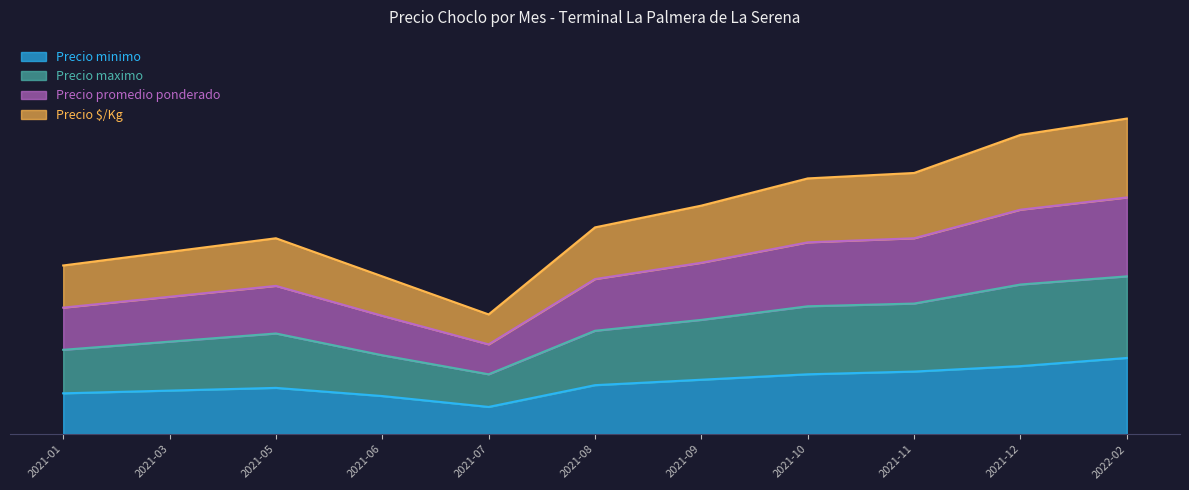

Reading left to right, what are all the values shown in this chart?

Precio minimo: 150	160	170	140	100	180	200	220	230	250	280
Precio maximo: 310	340	370	290	220	380	420	470	480	550	580
Precio promedio ponderado: 620	670	720	580	440	760	840	940	960	1100	1160
Precio $/Kg: 465	505	545	435	330	570	630	705	720	825	870